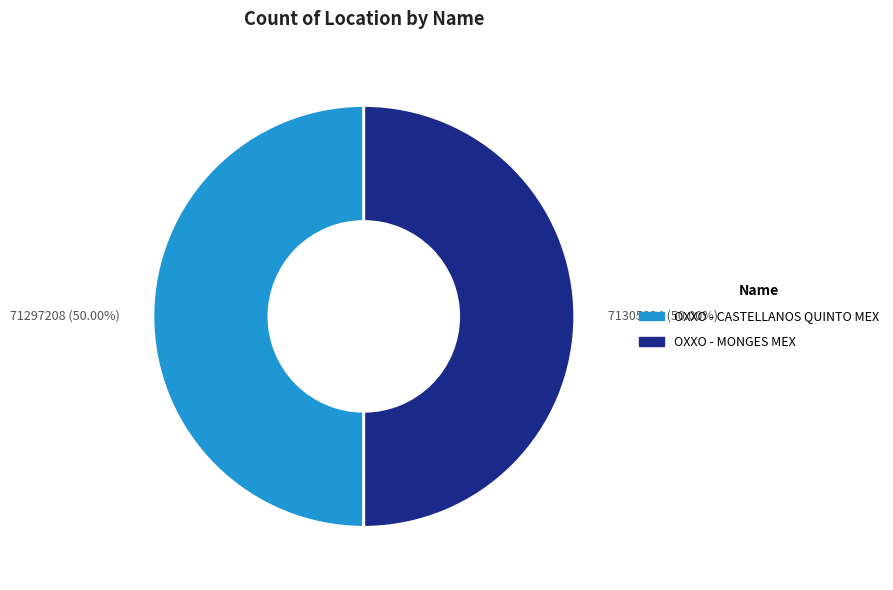

Approximately how many times larger is the value at OXXO - MONGES MEX compared to OXXO - CASTELLANOS QUINTO MEX?

1.0